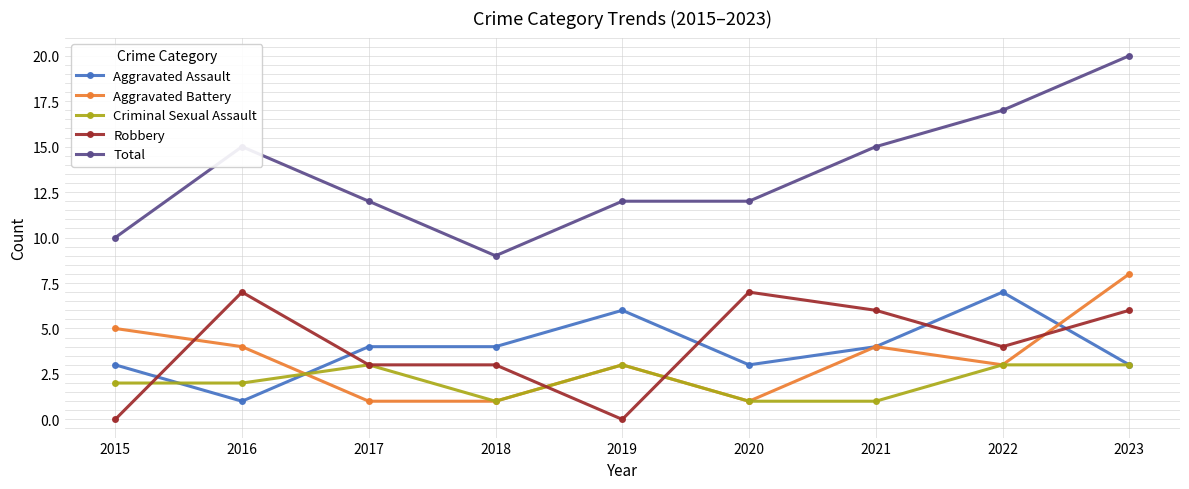

How many data points in Aggravated Assault are less than 4?

4